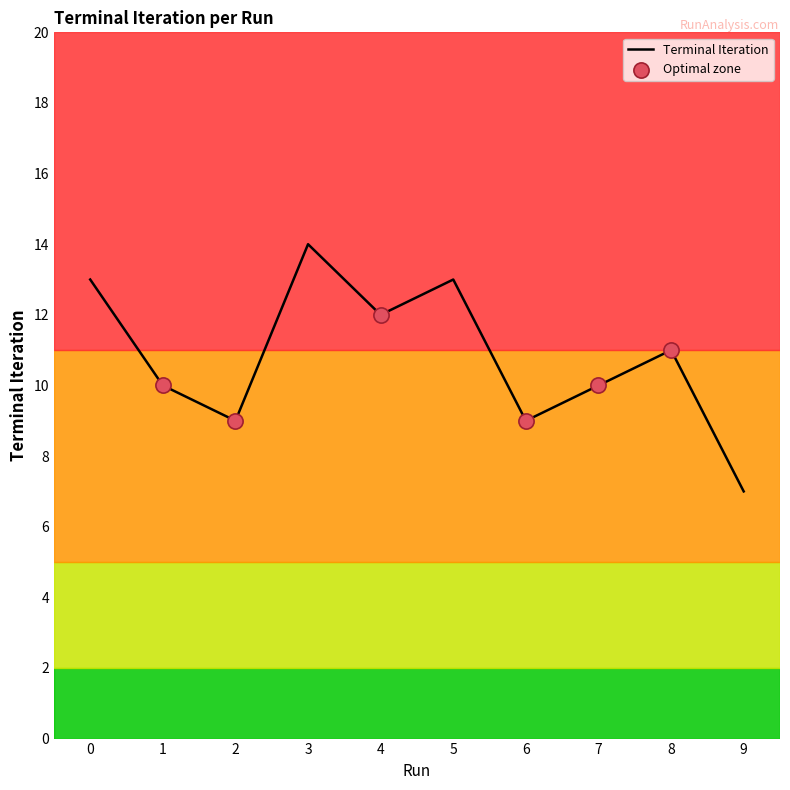

Approximately how many times larger is the value at 9 compared to 2?

0.8